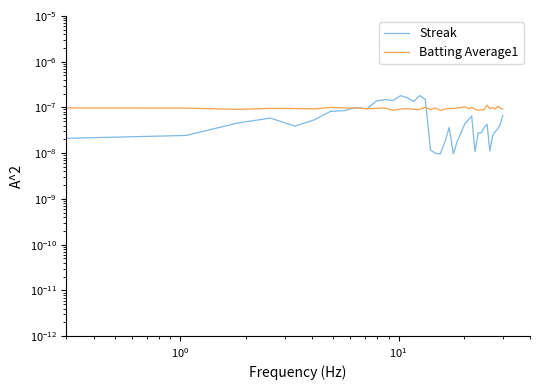

Which series ends up on top after the final intersection of Streak and Batting Average1?

Batting Average1